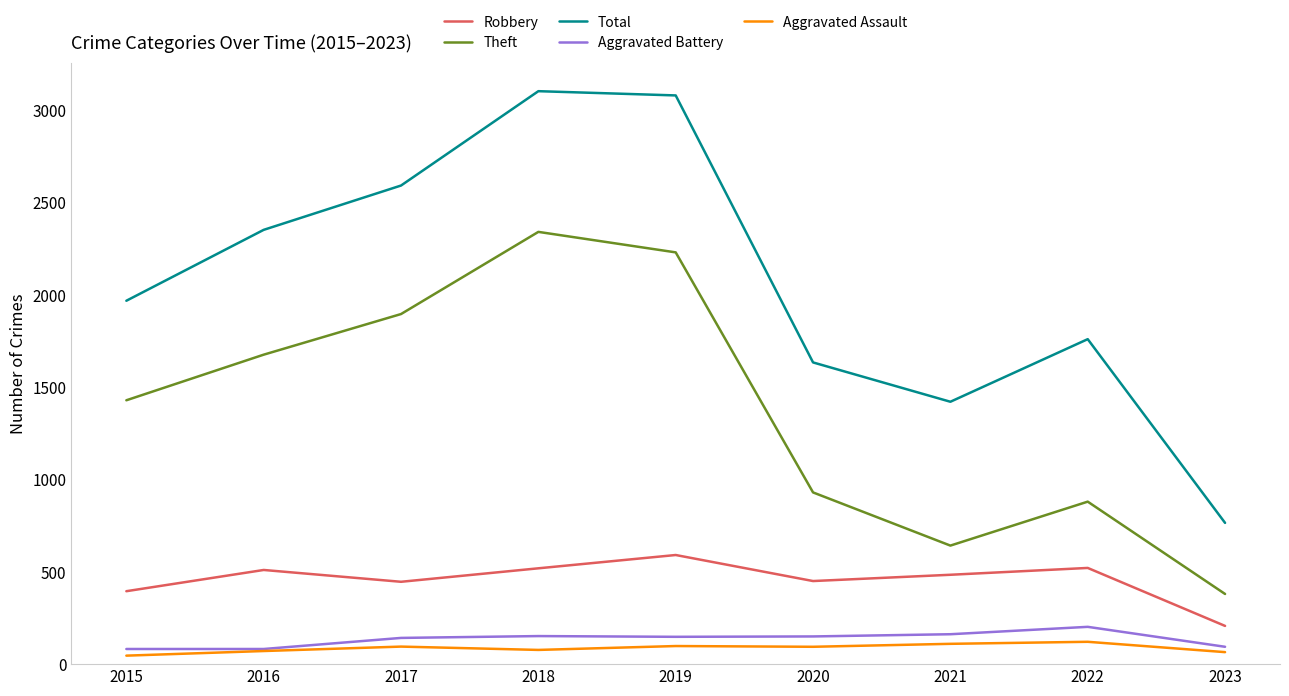

What are all the series names shown in the legend?

Robbery, Theft, Total, Aggravated Battery, Aggravated Assault